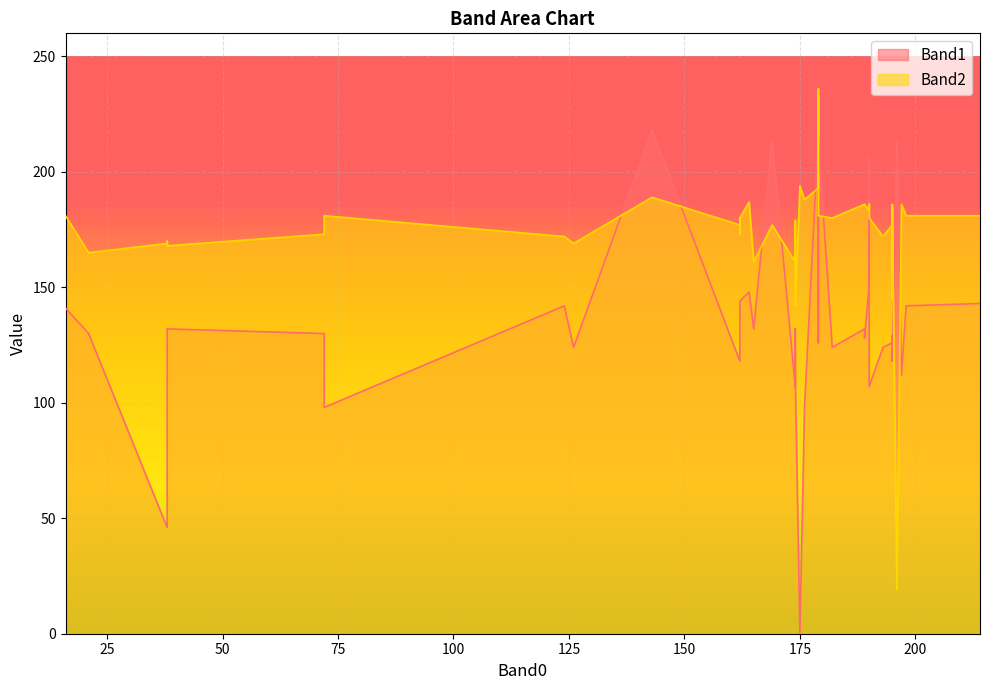

Is it true that Band1 equals 46 at 38?

True